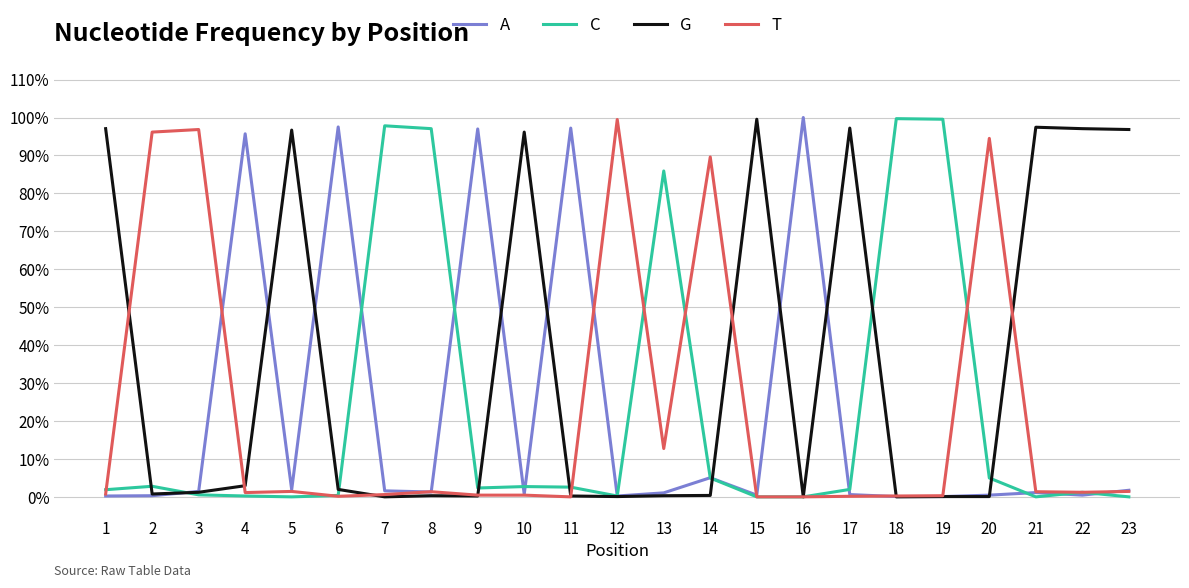

At which label is A closest to 0?

18